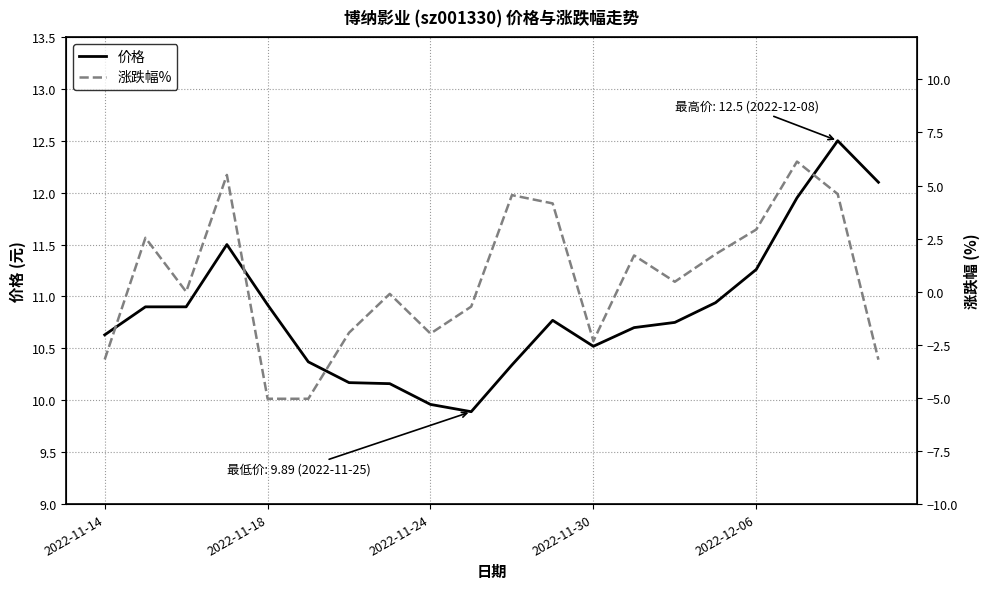

True or false: 价格 has a value of 15.4 at 13.

False